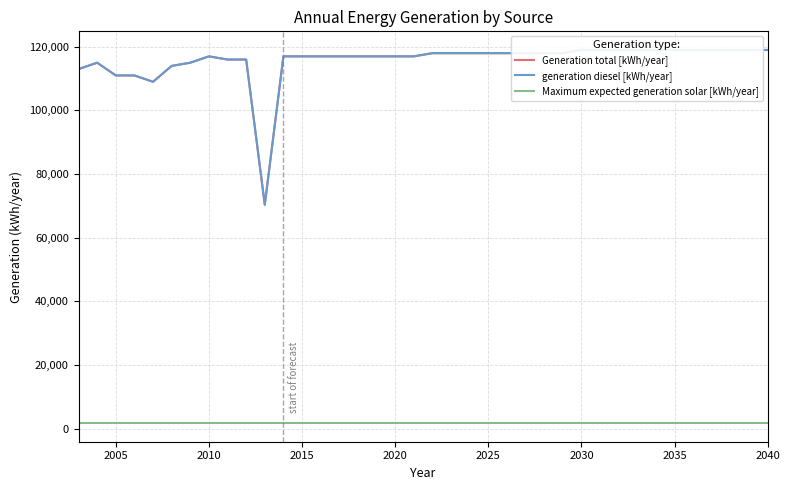

True or false: generation diesel [kWh/year] has a value of 202830.3 at 26.

False